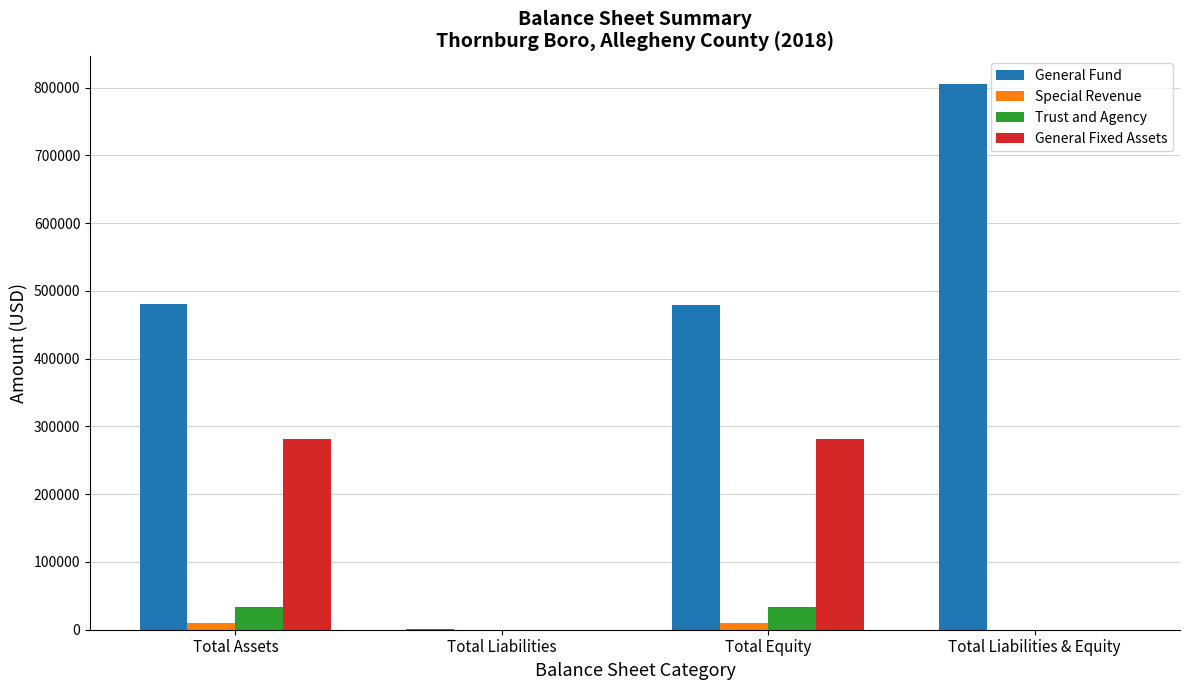

Is it true that General Fund equals 480171 at Total Assets?

True